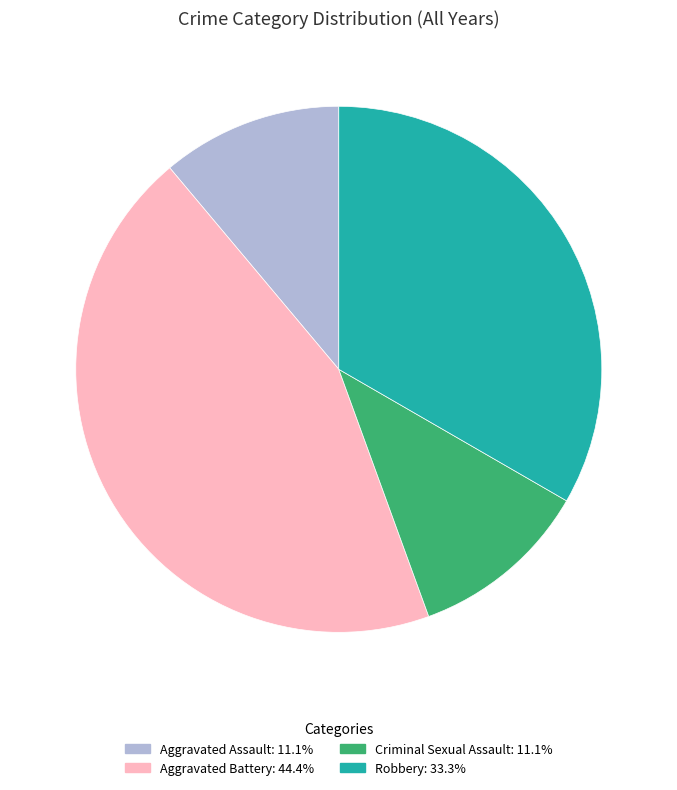

Is it true that Aggravated Battery is 44% of the pie?

True